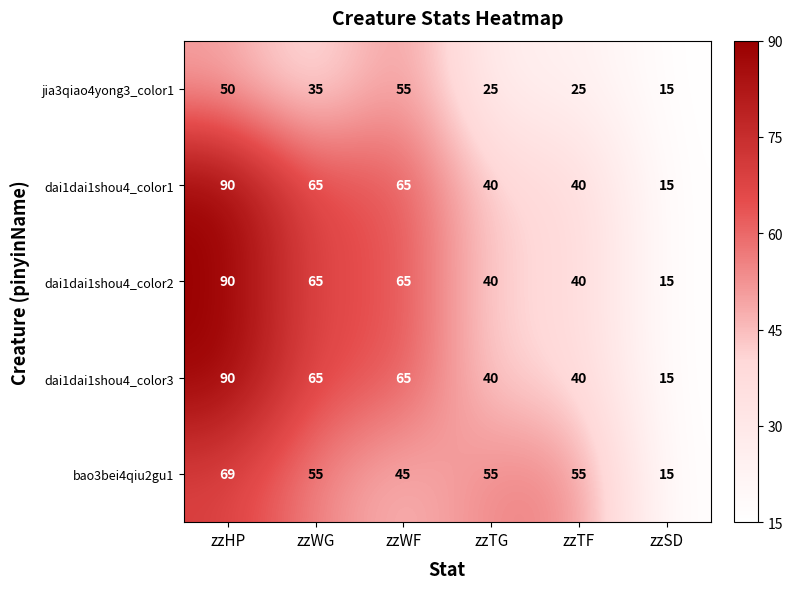

What is the difference between the highest and lowest values at zzHP?

40